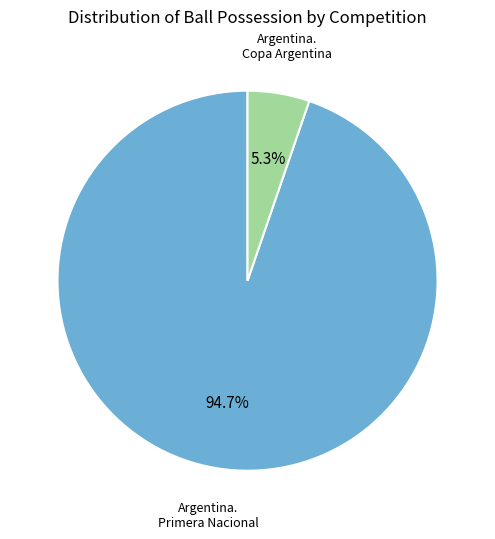

To the nearest percent, what is the average slice percentage?

50%